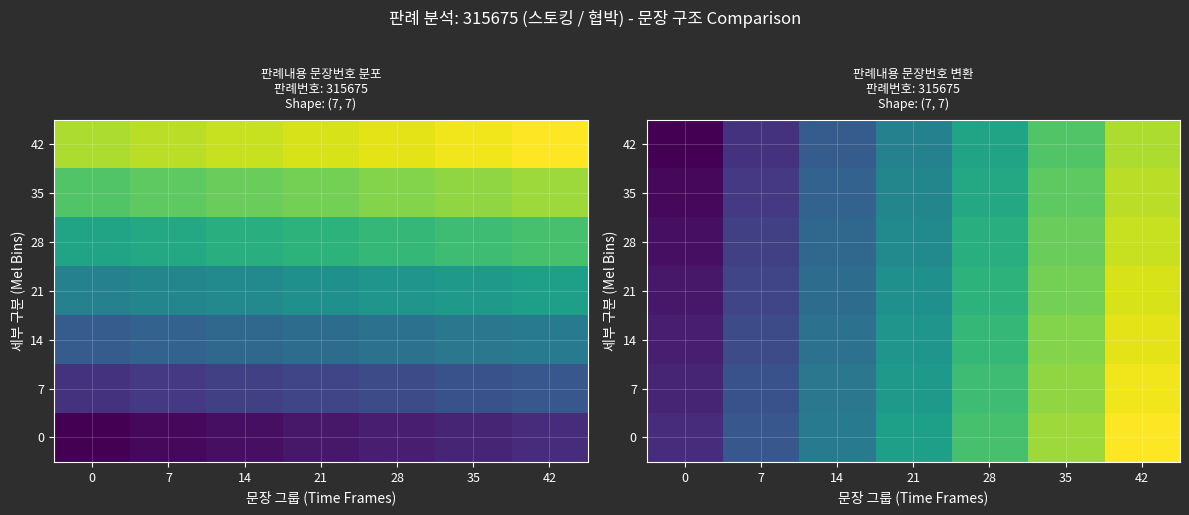

True or false: 21 has a value of 1 at 0.

False